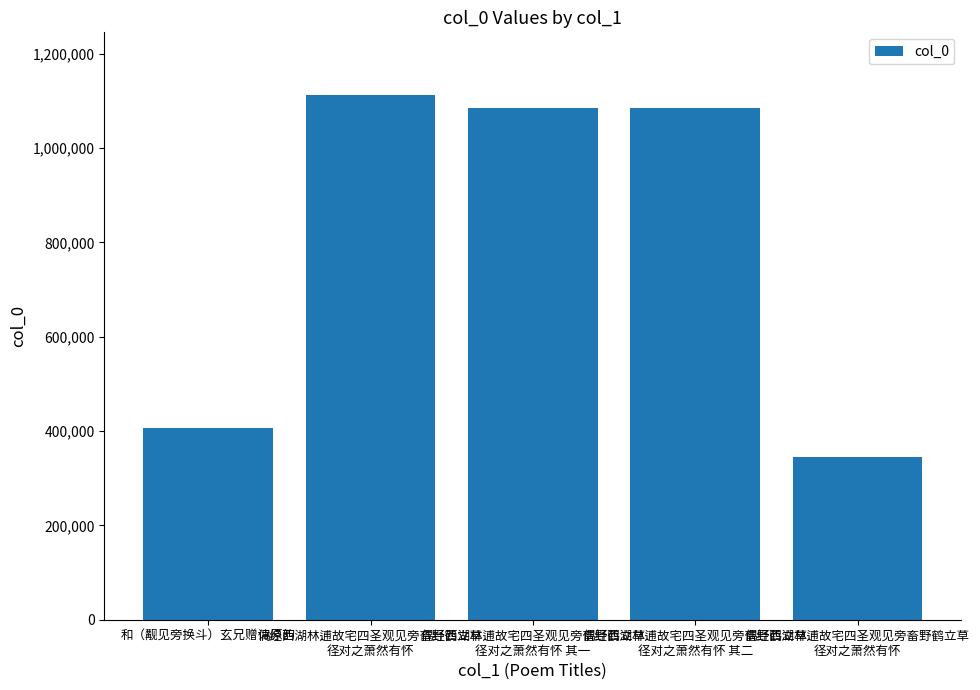

Are the bars horizontal?

No